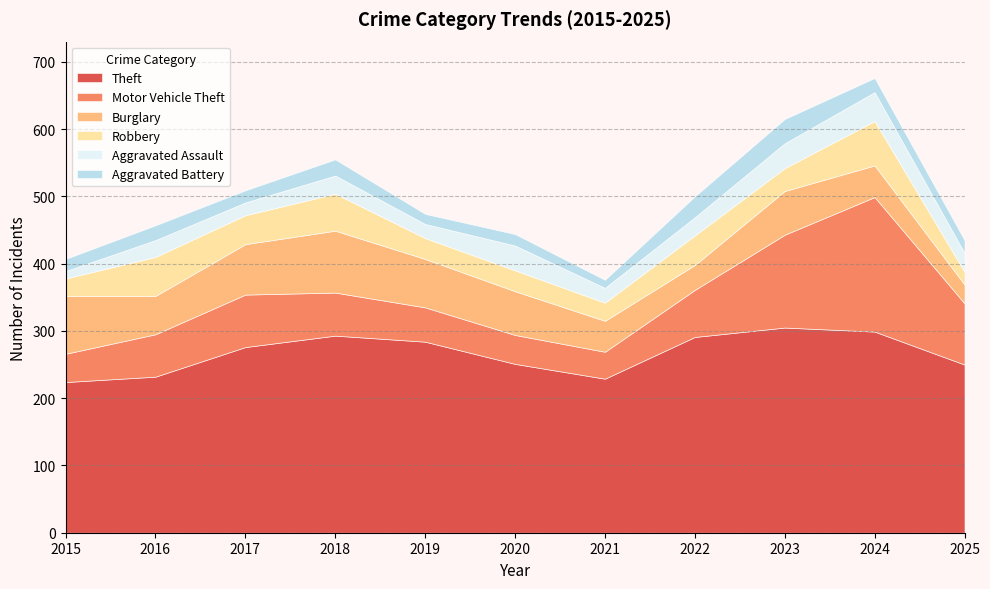

True or false: Motor Vehicle Theft and Aggravated Assault intersect in this chart.

False